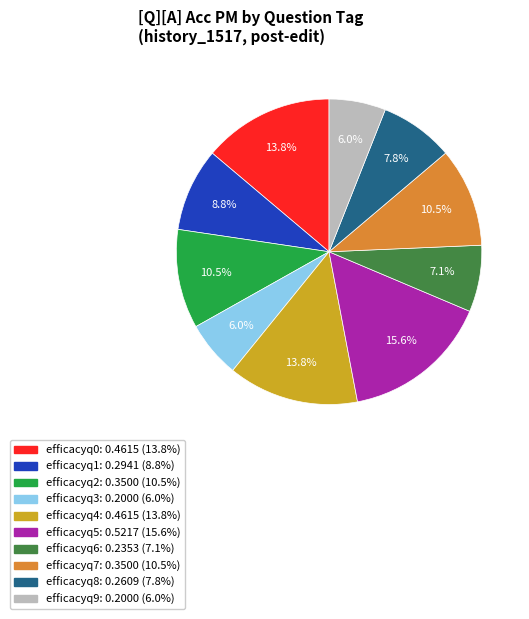

What is the largest slice in the pie chart?

efficacyq5